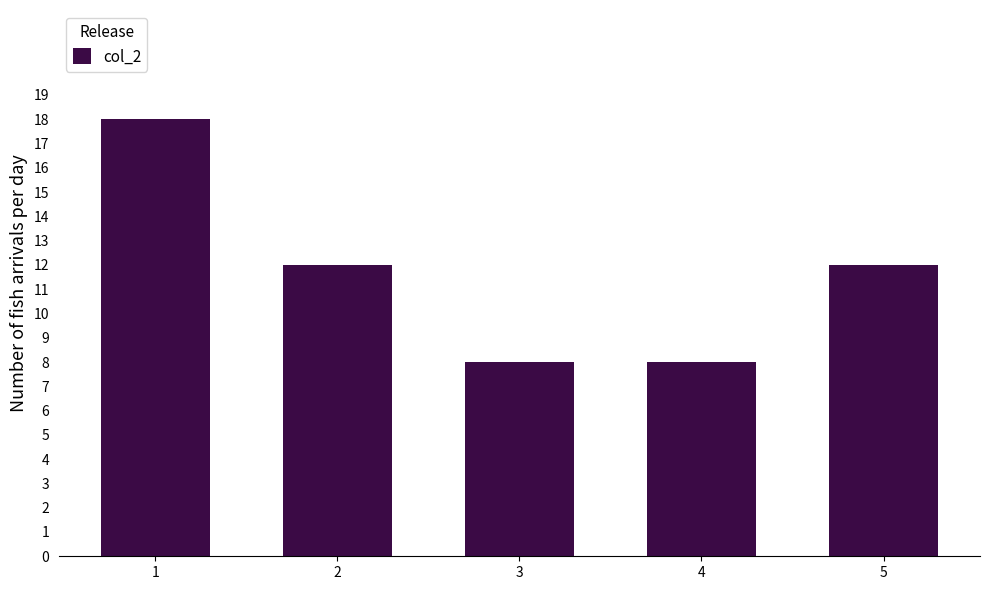

What is the value of the 5th bar from the left?

12